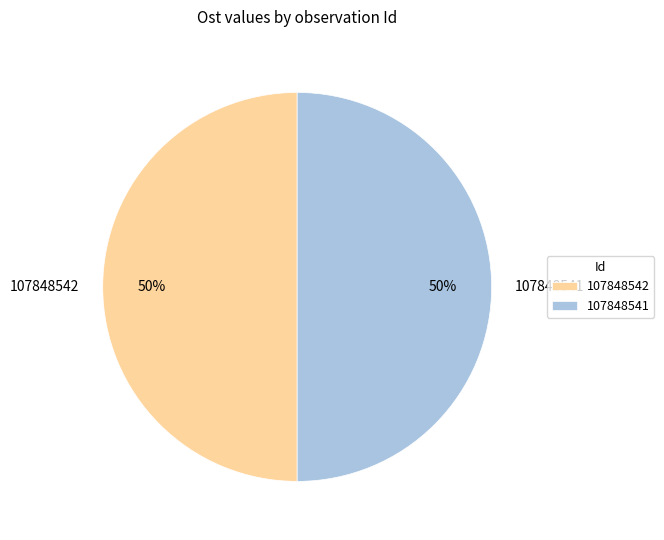

To the nearest percent, what portion does 107848541 represent?

50%